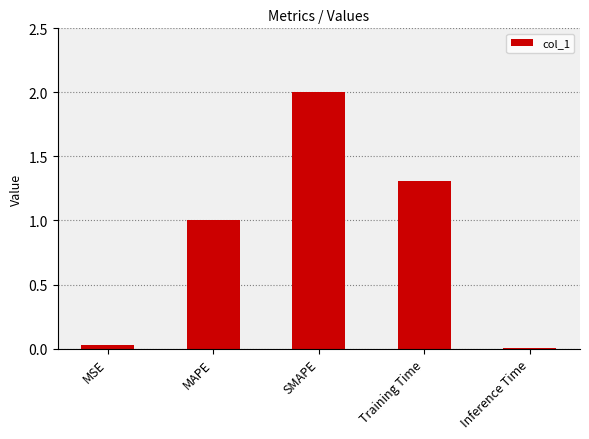

True or false: the data shows 1.3 at Training Time.

True